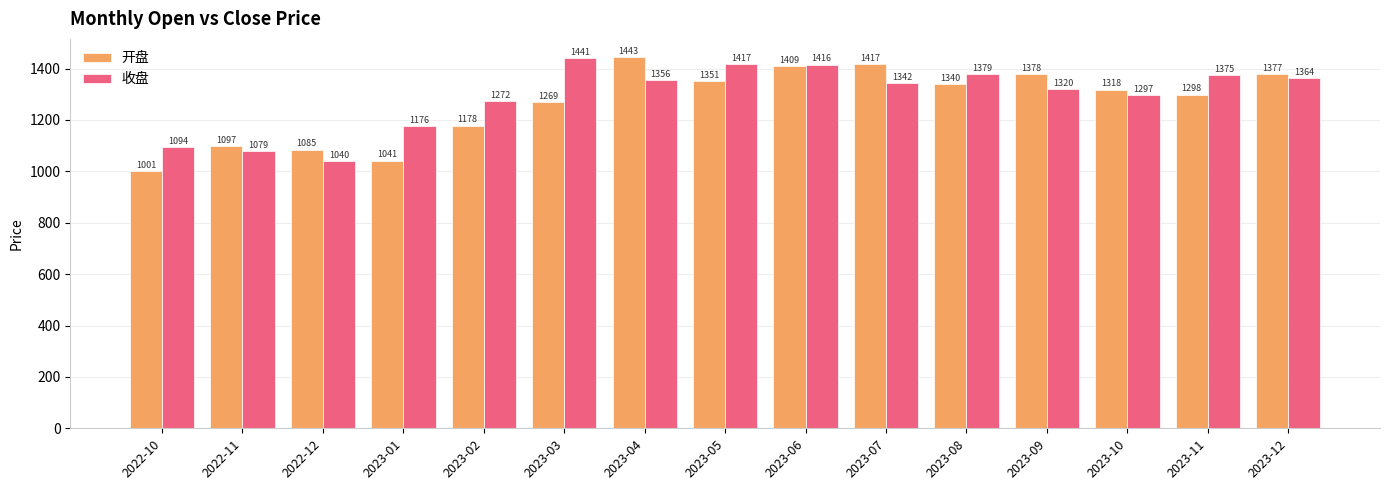

The value of 开盘 at 2023-08 is 889.9. True or false?

False